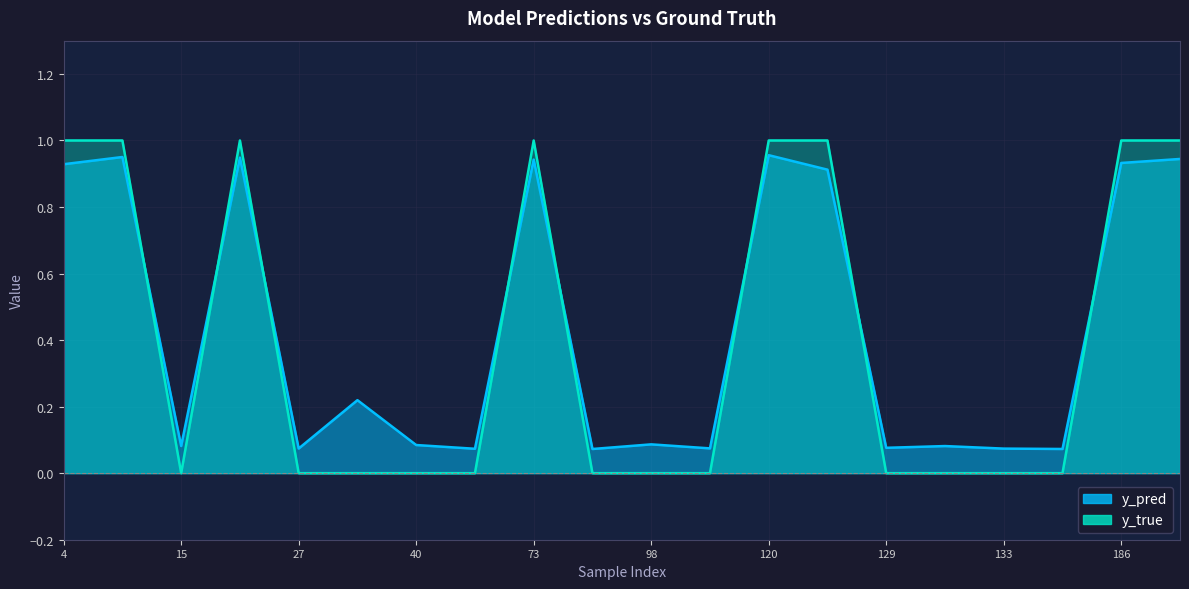

The y_true series shows 1.5 at 120. True or false?

False